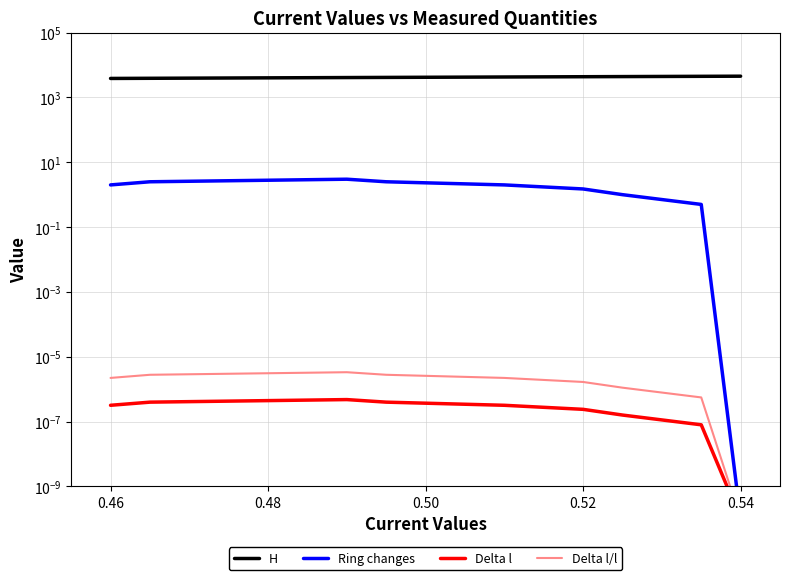

What are all the series names shown in the legend?

H, Ring changes, Delta l, Delta l/l